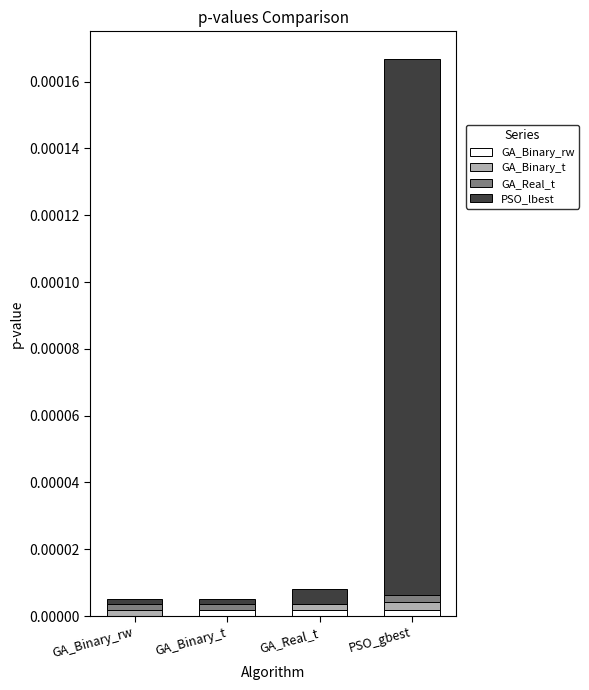

At which category is the sum across all series the highest?

PSO_gbest